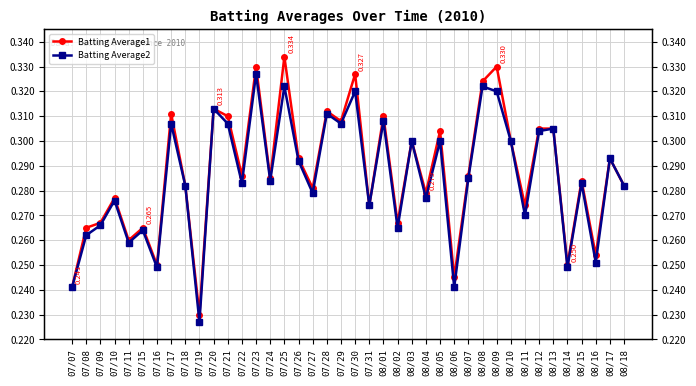

Which series has the widest spread of values?

Batting Average1